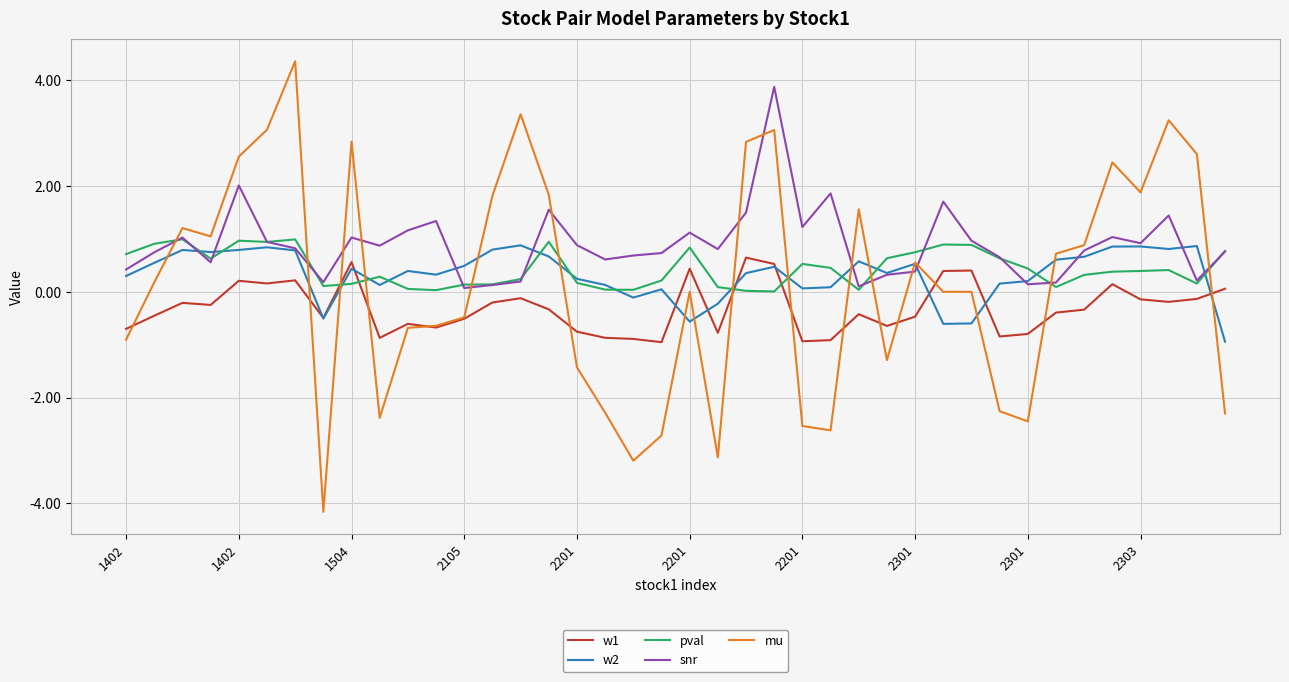

What is the average value of the snr series?

0.9